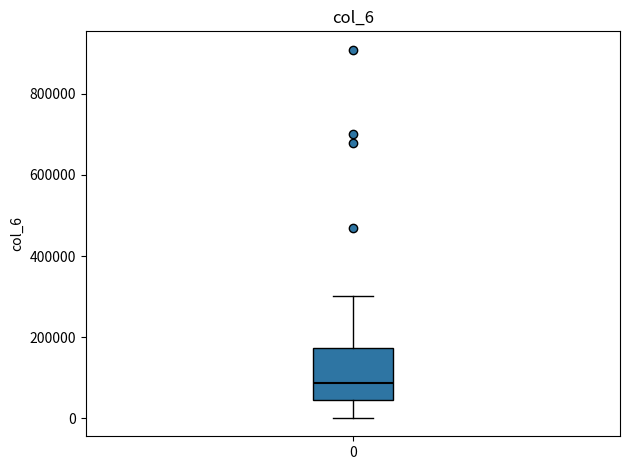

Transcribe this box plot: give where the median line is, the range the box spans, and where the two whiskers end, as read against the y-axis. The values are not printed on the chart, so give them approximately, as read against the axis.

median 80000, box 40000 to 180000, whiskers 0 to 300000